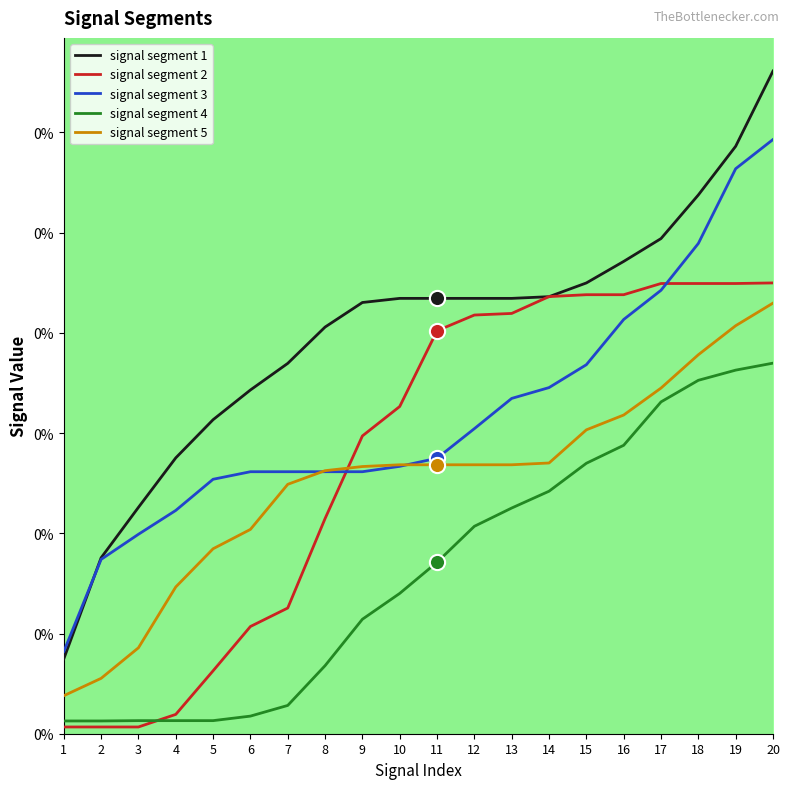

At which category is the sum across all series the highest?

20